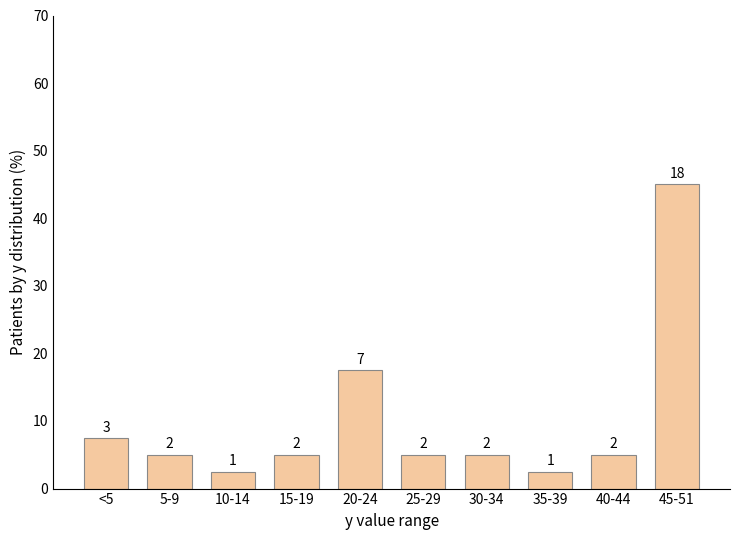

Does the chart contain any negative values?

No